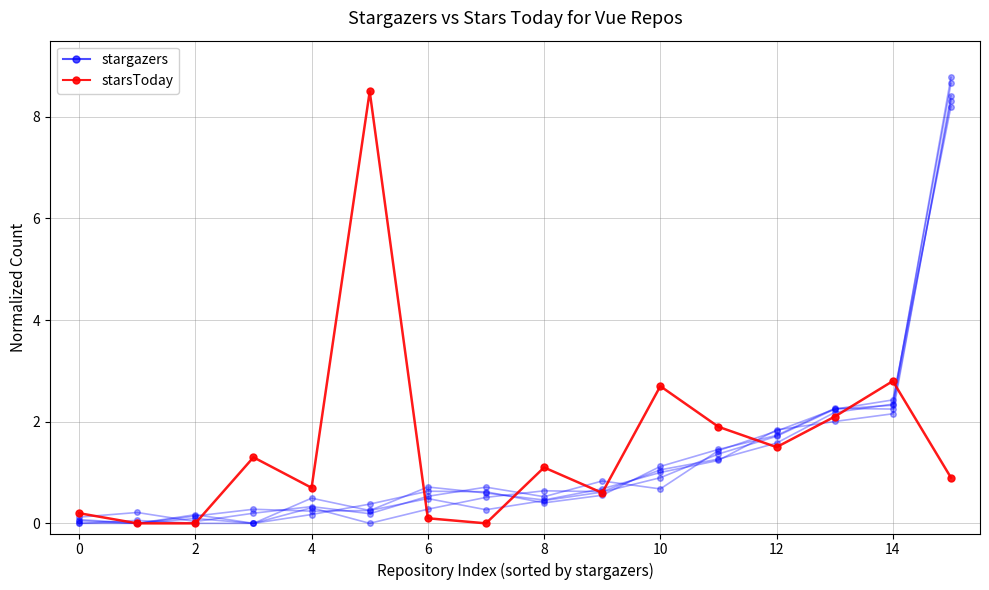

How many positive values does the starsToday series have?

13